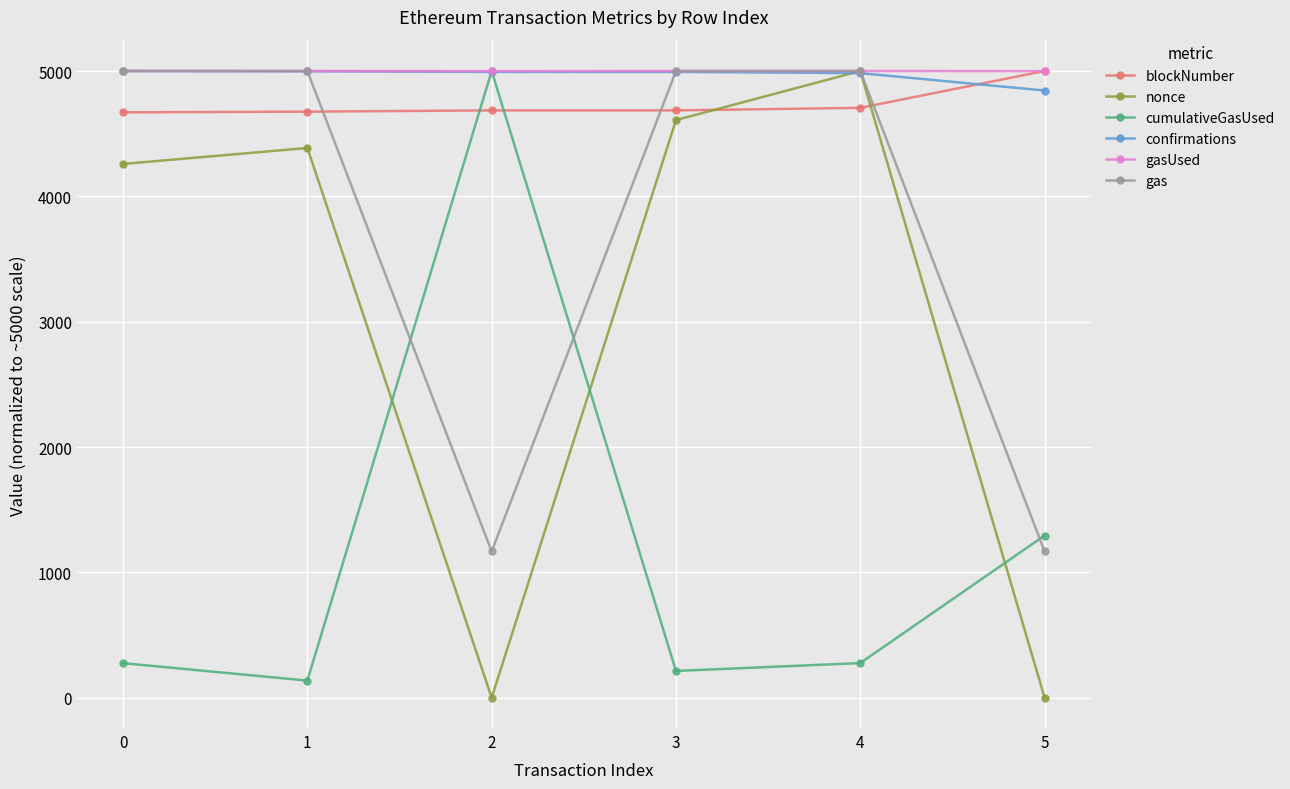

True or false: gas has a value of 5000.0 at 4.

True